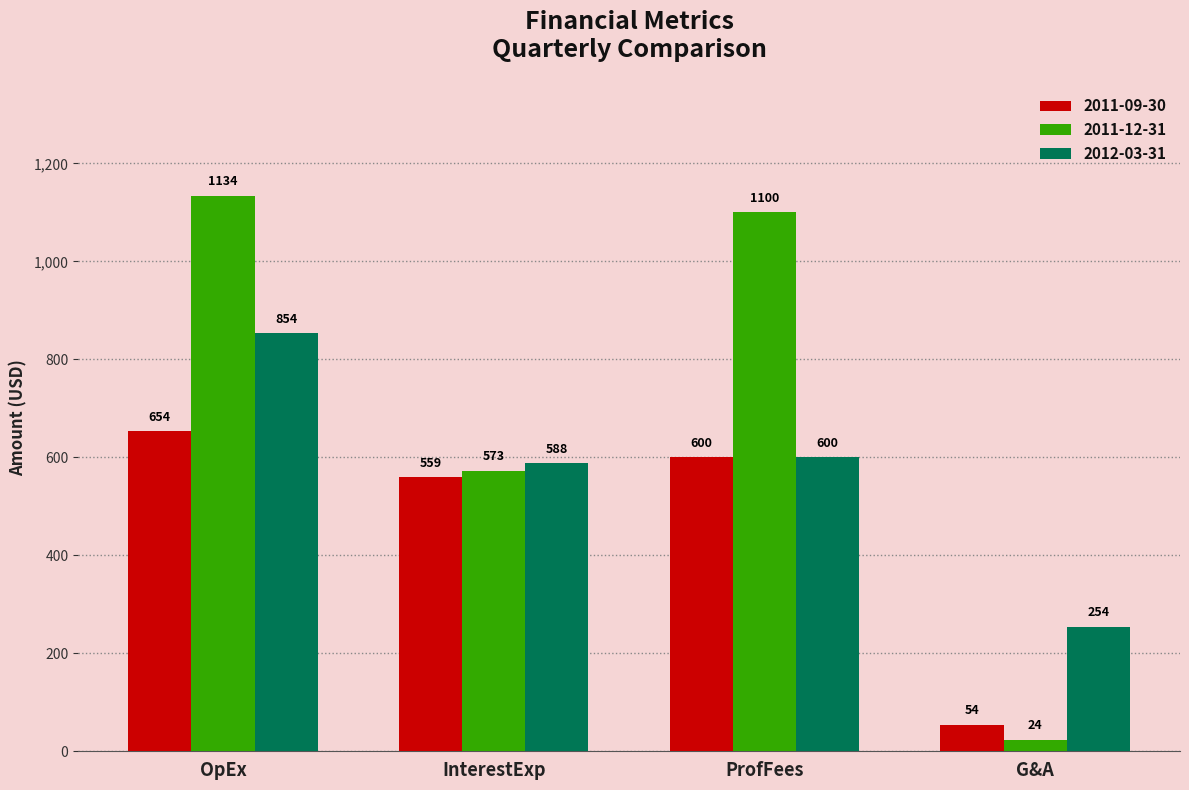

True or false: 2011-12-31 has a value of 1100 at ProfFees.

True